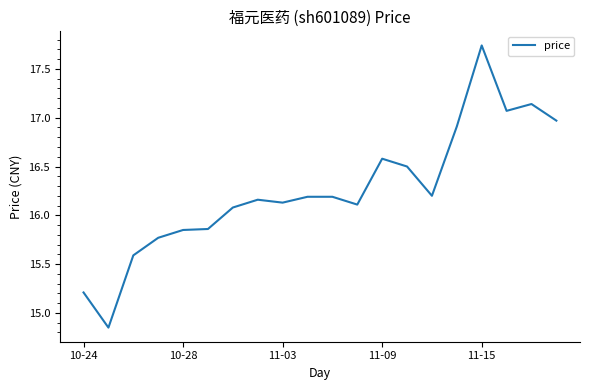

What is the average value?

16.3